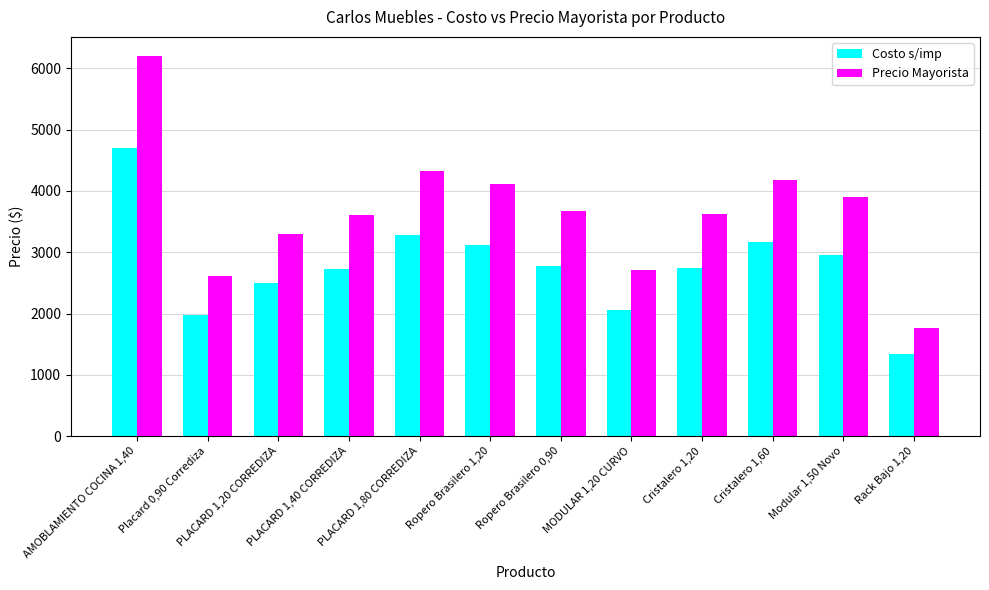

Which series changed the most between PLACARD 1,80 CORREDIZA and Ropero Brasilero 0,90?

Precio Mayorista